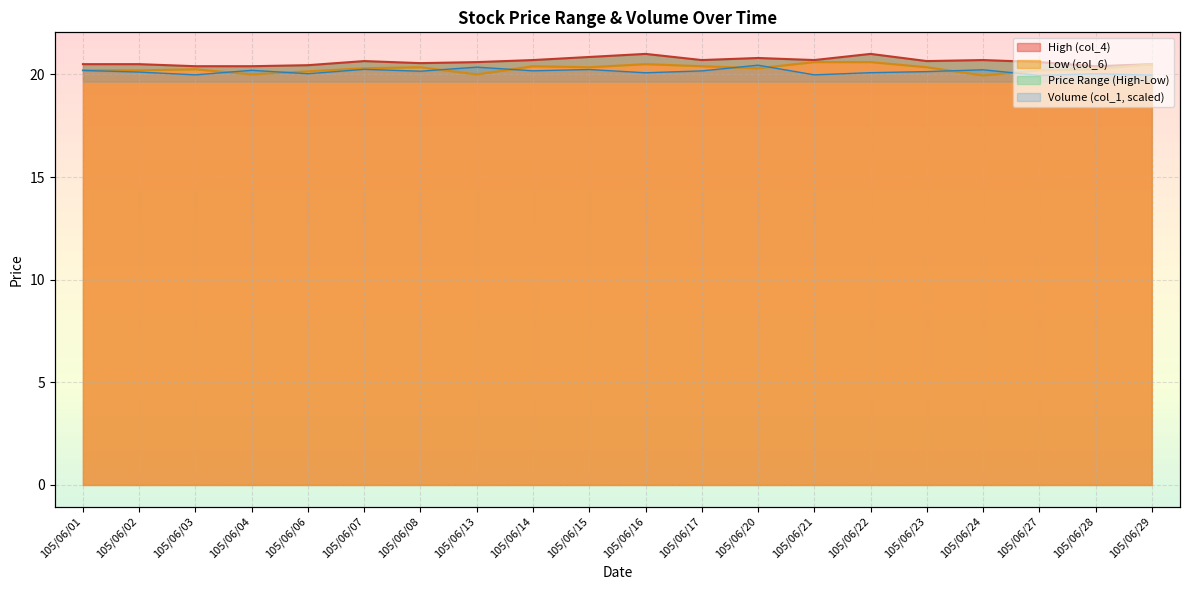

Is it true that Volume (col_1) equals 20.0 at 105/06/21?

True